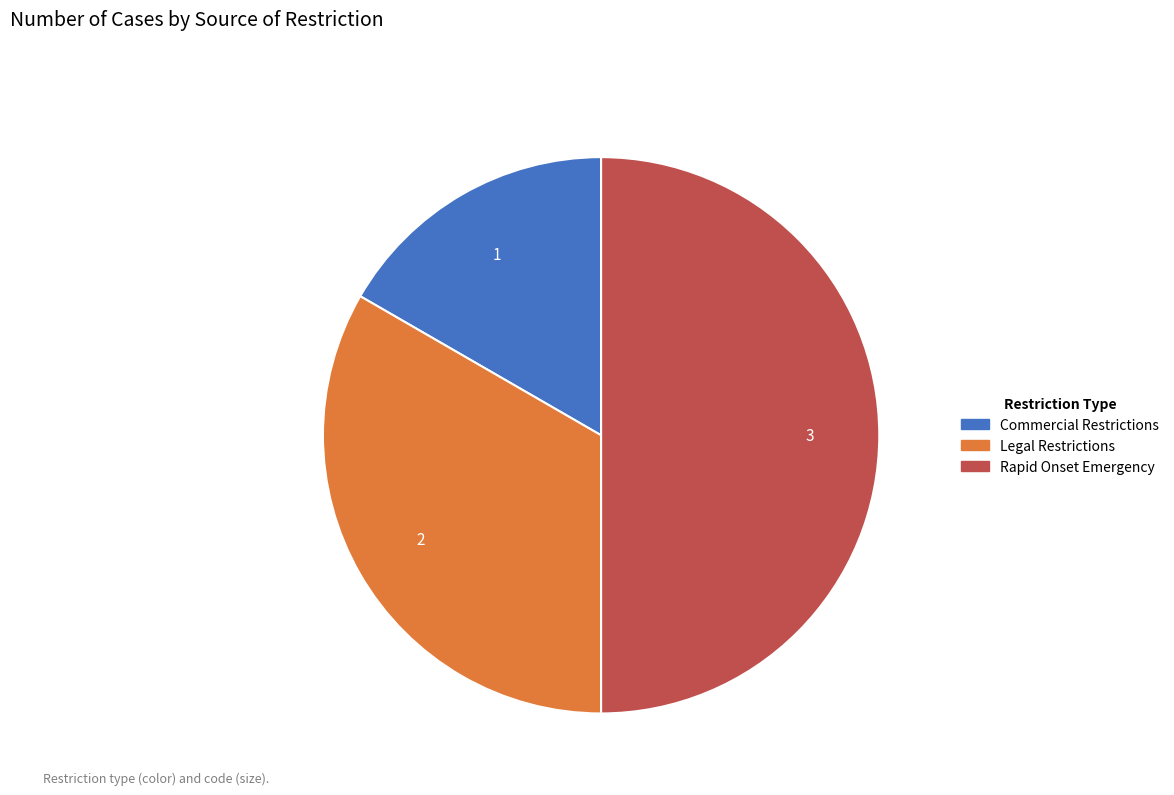

Which category has the biggest portion of the pie?

Rapid Onset Emergency